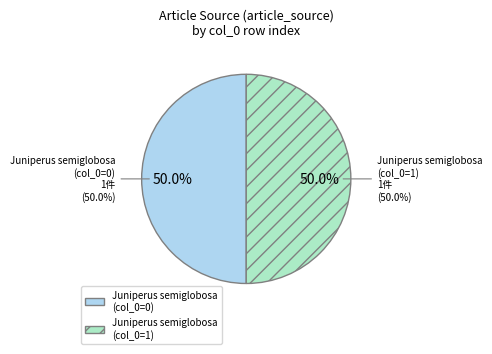

Is it true that Juniperus semiglobosa
Description is 100% of the pie?

True